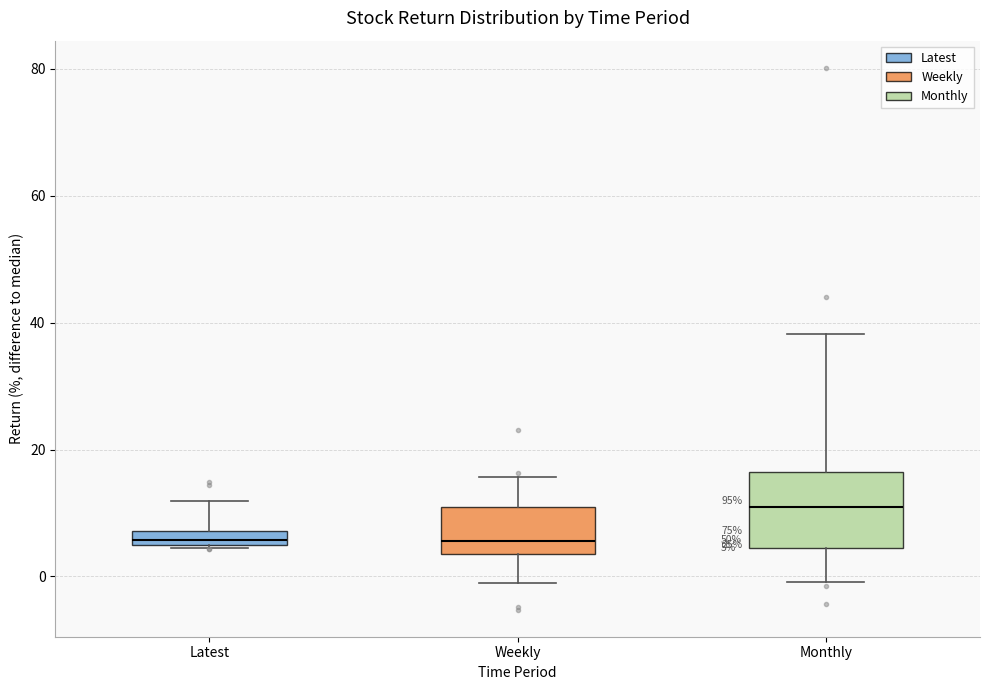

Which box has the highest median line?

Monthly